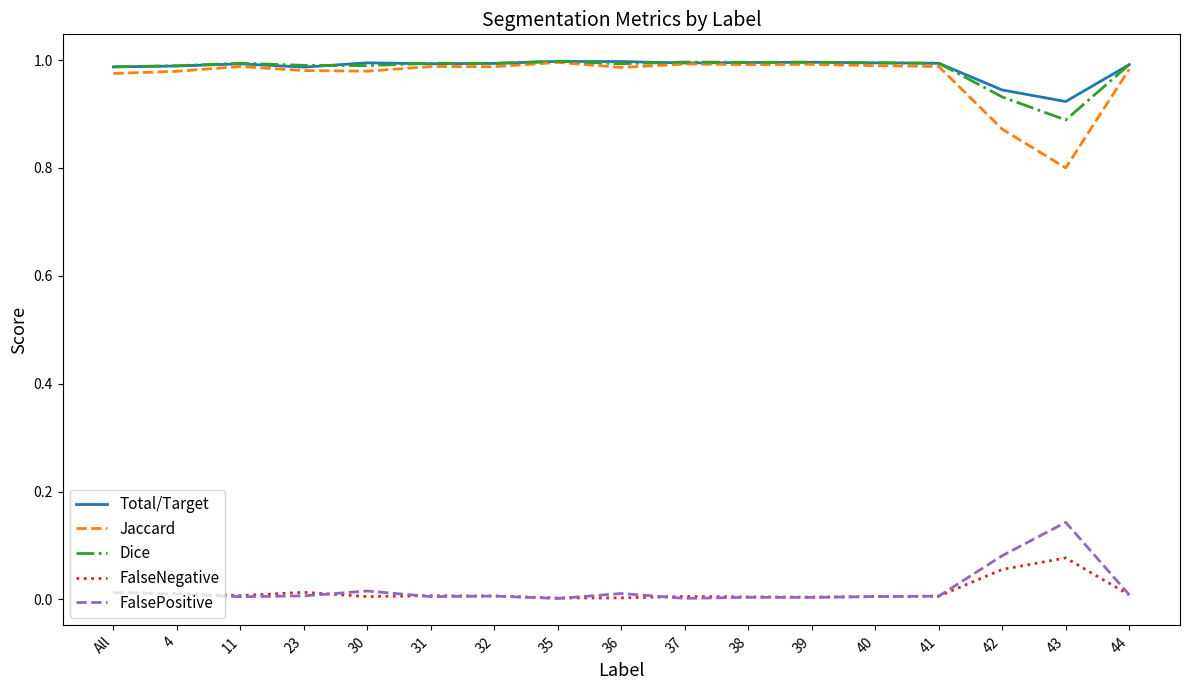

At which label does FalseNegative reach its peak?

43